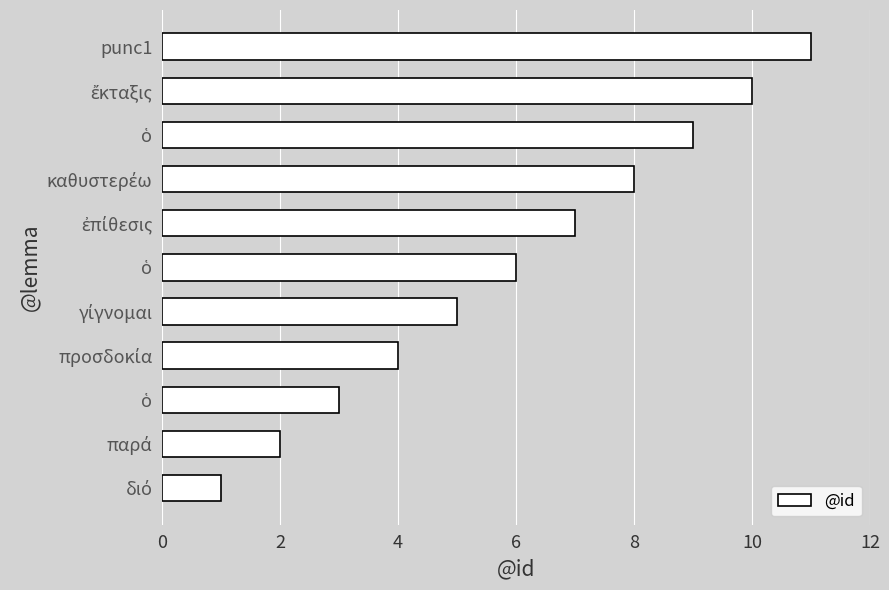

How many data points does each series have?

11